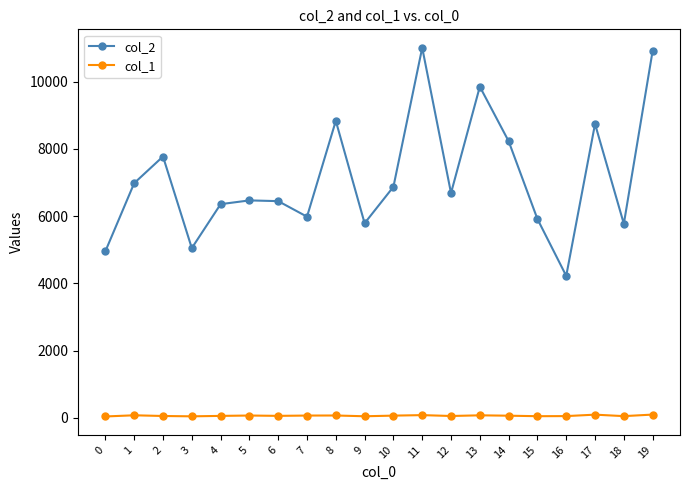

How many categories are shown in the chart?

20